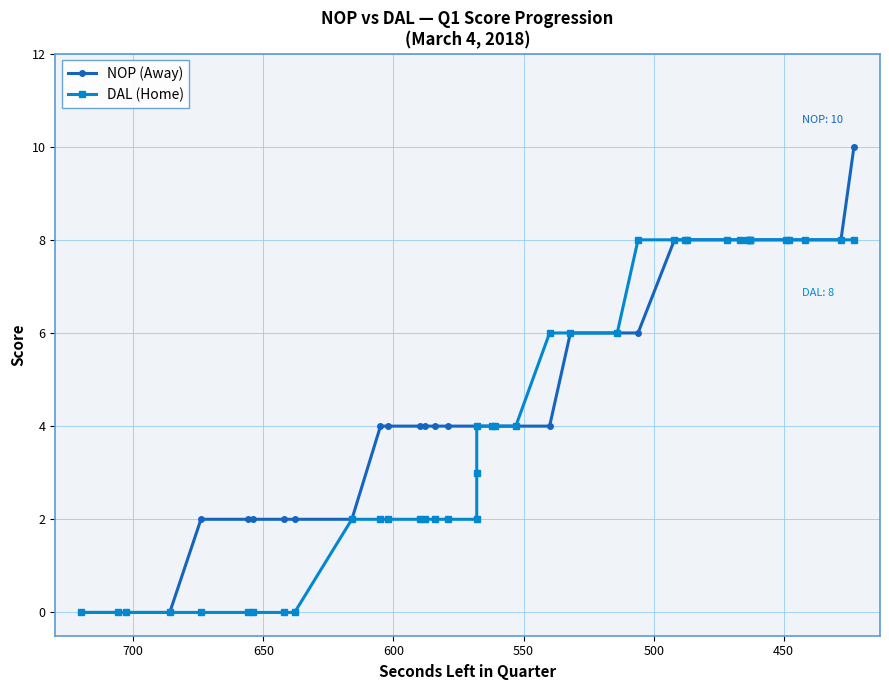

What is the value of the NOP (Away) point at the 21st from the left?

4